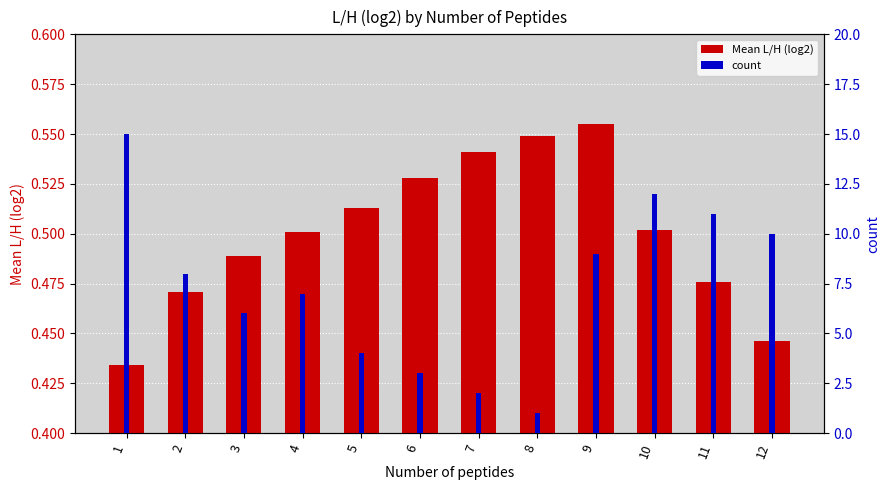

Count the Mean L/H (log2) values in the range 0 to 1.

12